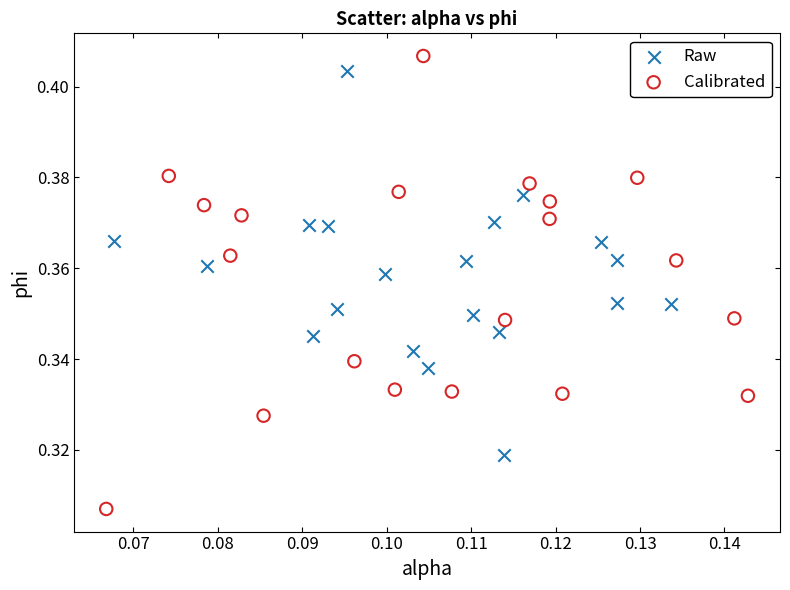

Which series has the widest spread of Y values?

Calibrated